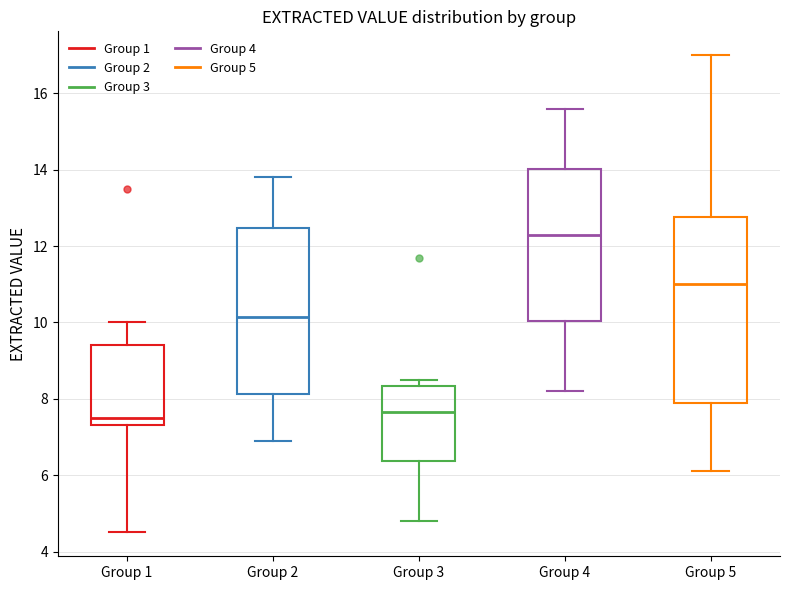

Which box has the highest median line?

Group 4